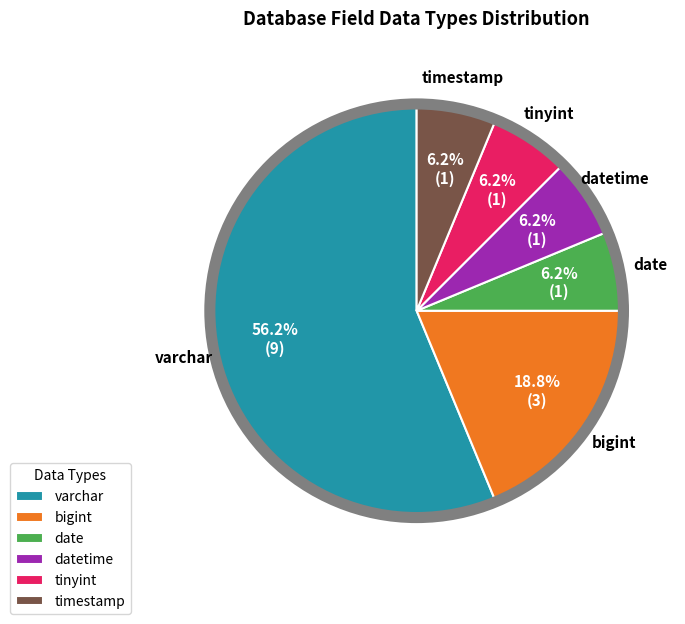

To the nearest percent, what is the combined percentage of bigint and date?

25%